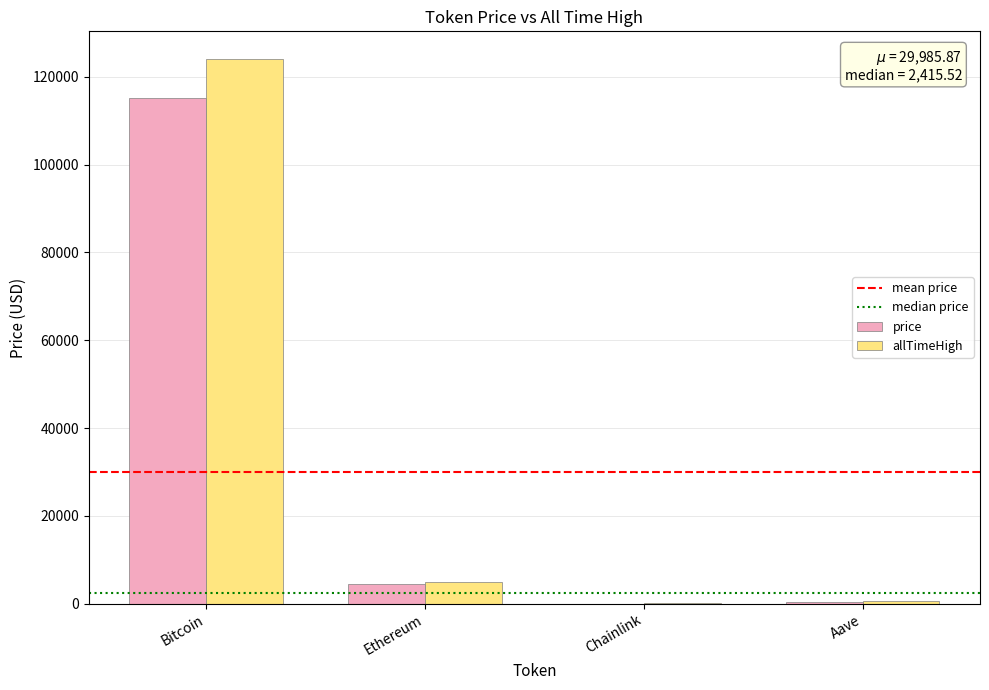

True or false: price has a value of 115089.0 at Bitcoin.

True